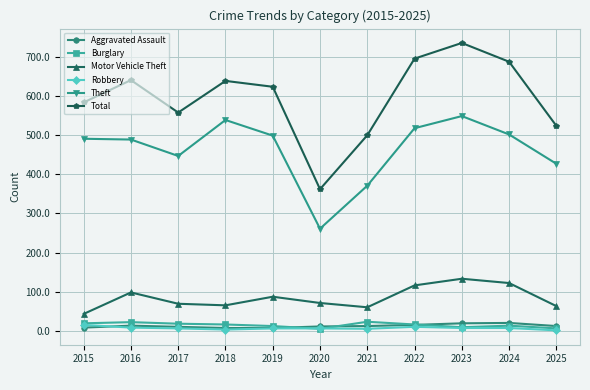

Which series has the widest spread of values?

Total